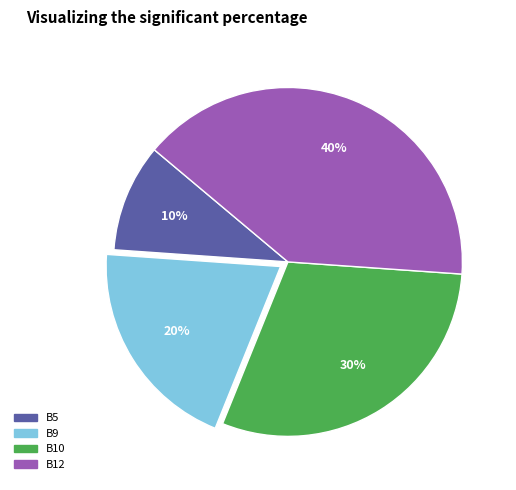

To the nearest percent, what is the difference between the largest and smallest slice percentages?

30%